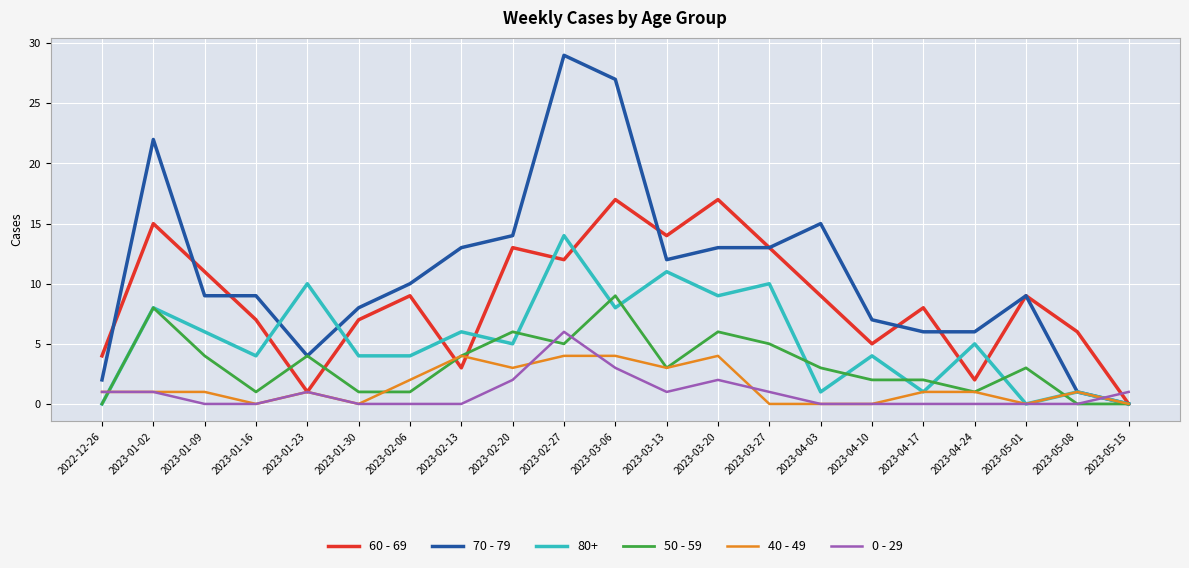

True or false: 0 - 29 has a value of 1 at 2023-01-23.

True